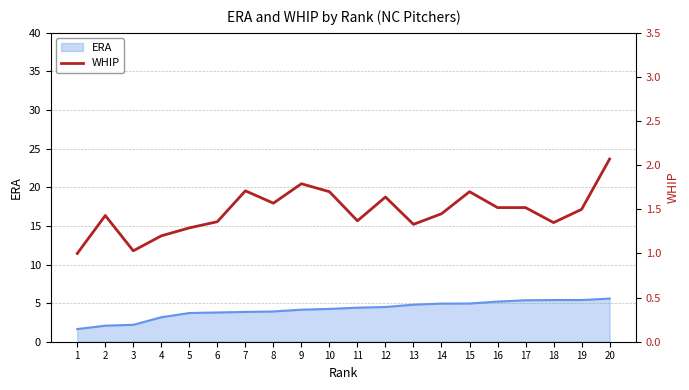

What is the maximum value shown in the chart?

2.1